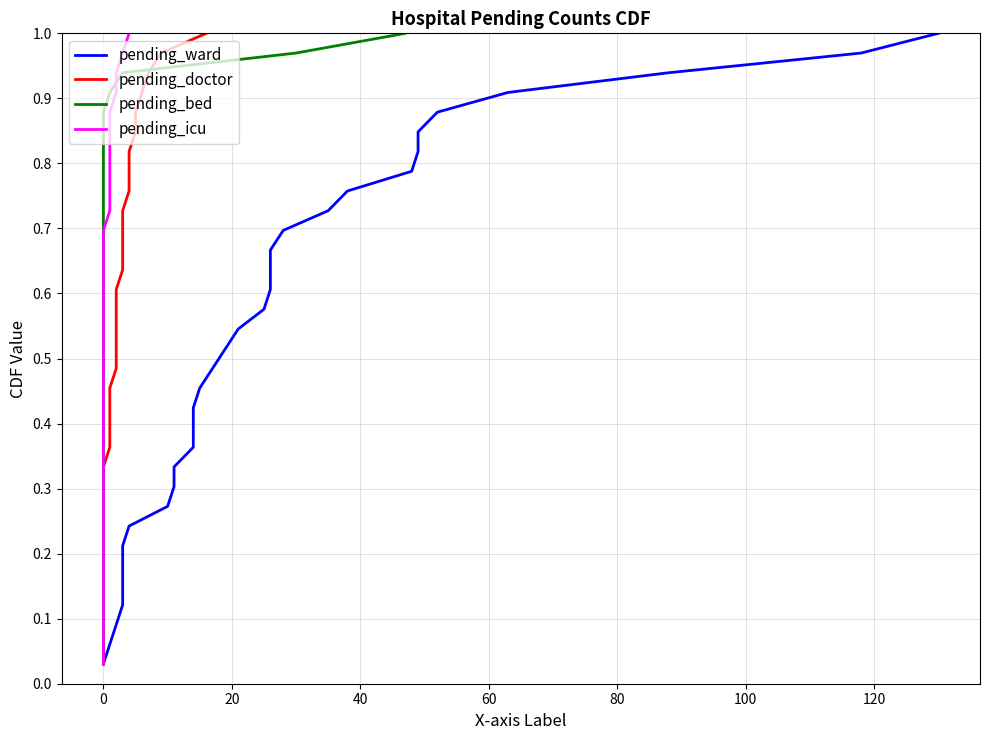

True or false: pending_ward and pending_doctor intersect in this chart.

False